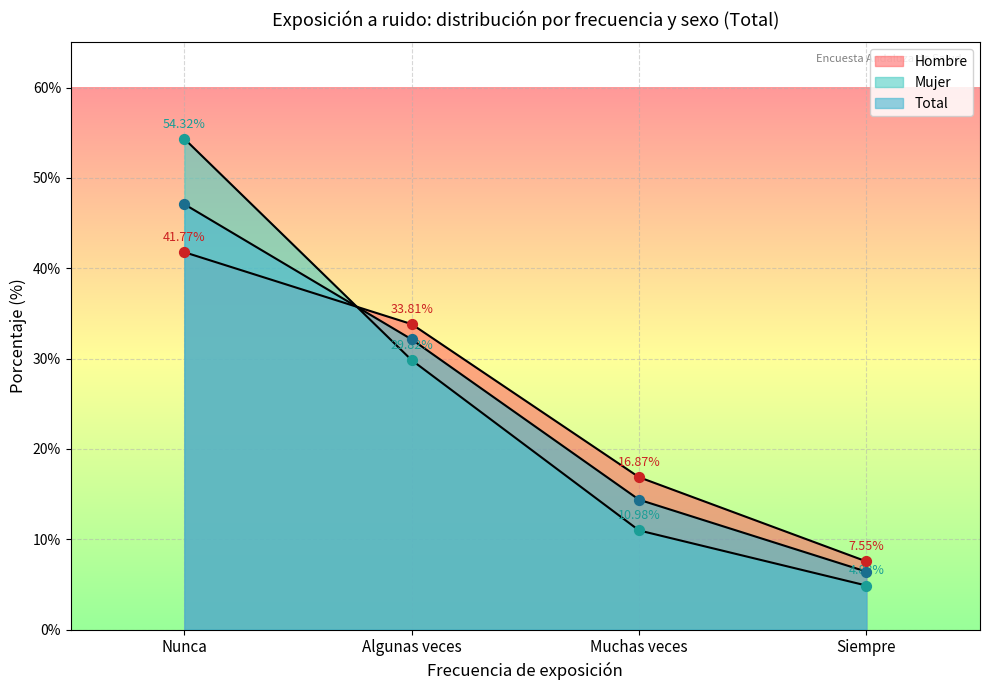

Is the value of Mujer (n muestra) at Siempre greater than the value of Hombre (n muestra) at Nunca?

No